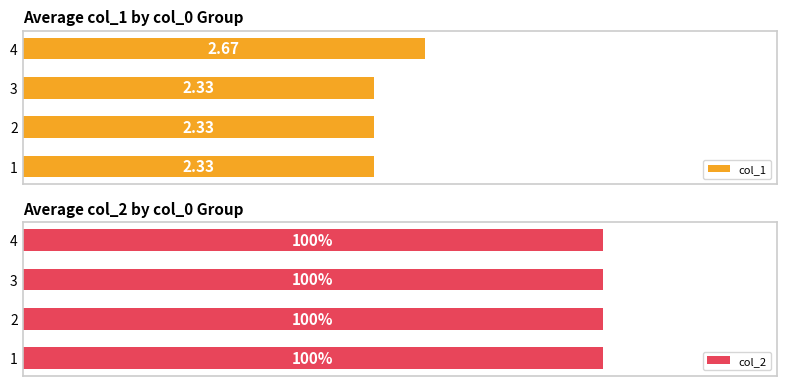

What is the value of the col_1 bar at the 3rd from the left?

2.3